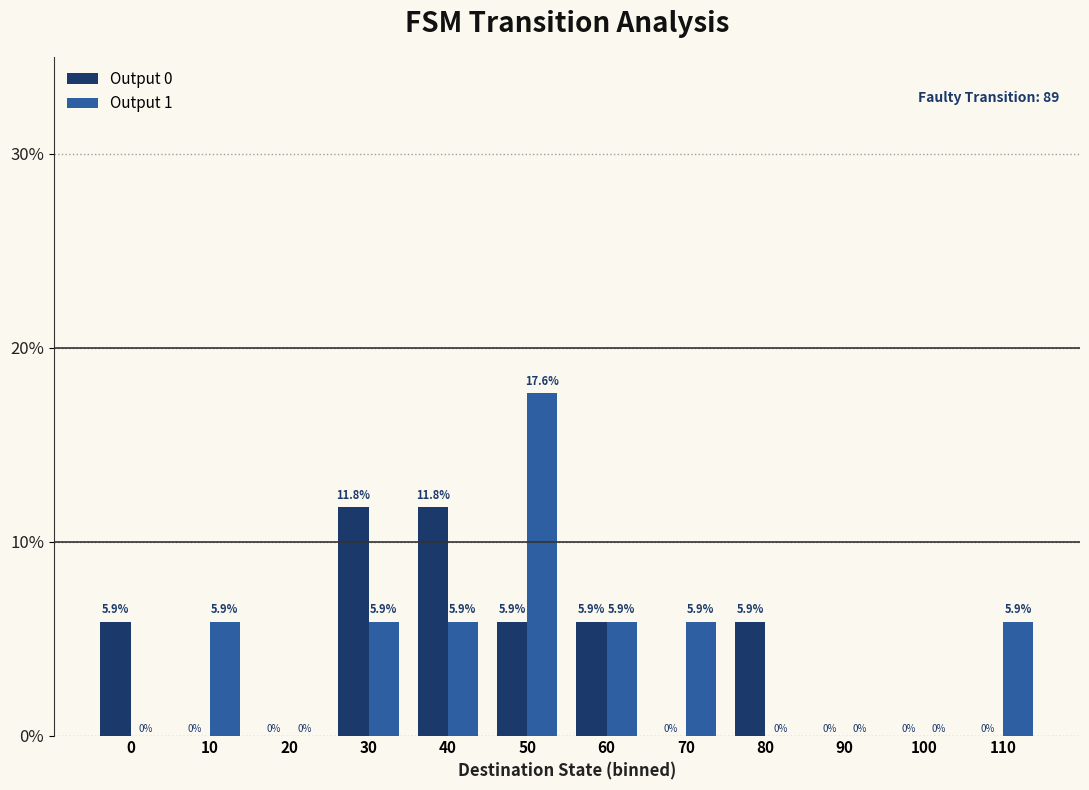

What are all the series names shown in the legend?

Output 0, Output 1